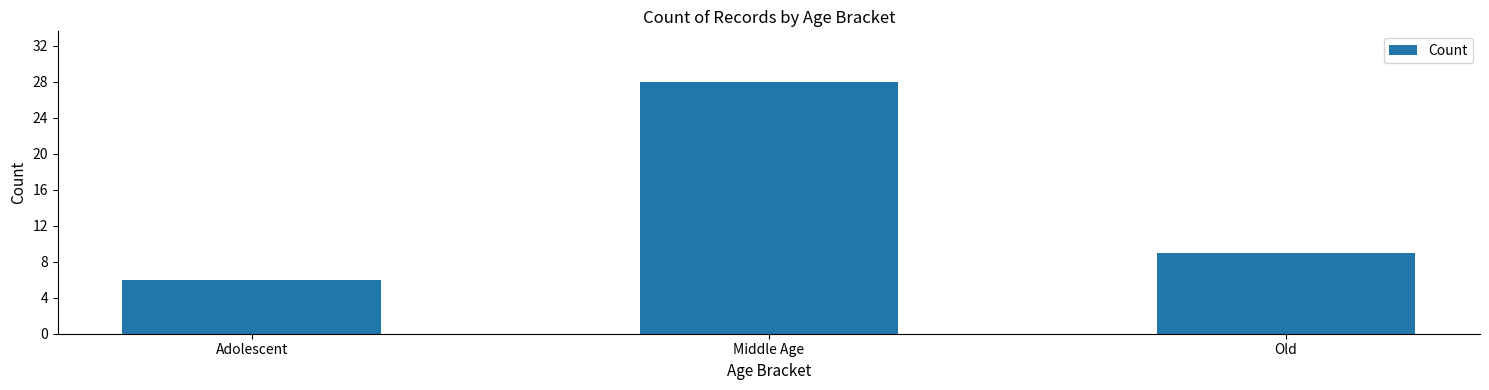

What is the smallest value displayed?

6